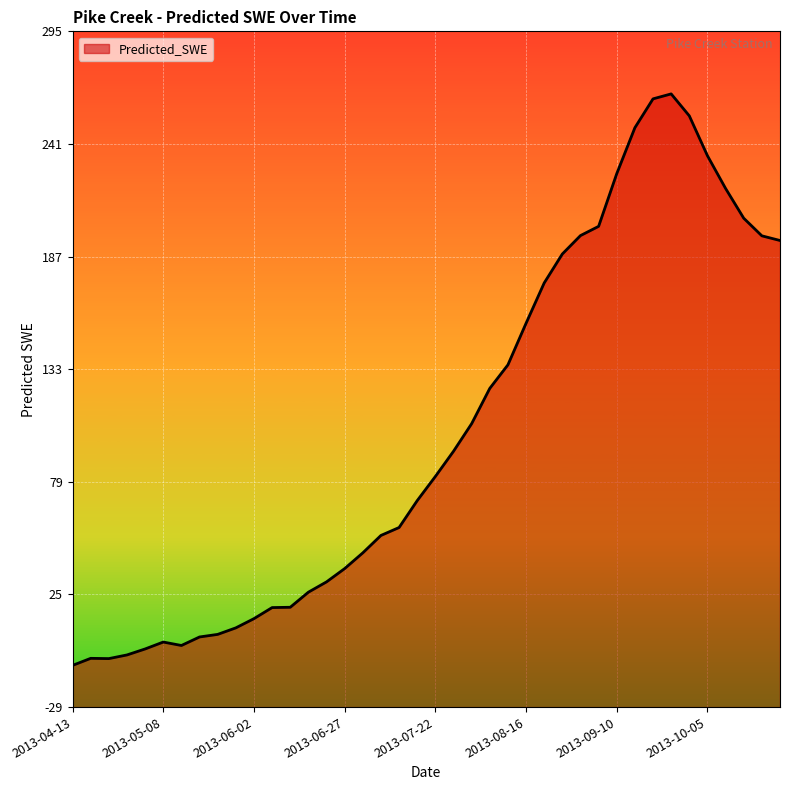

The chart shows a value of 304.6 at 2013-09-10. True or false?

False